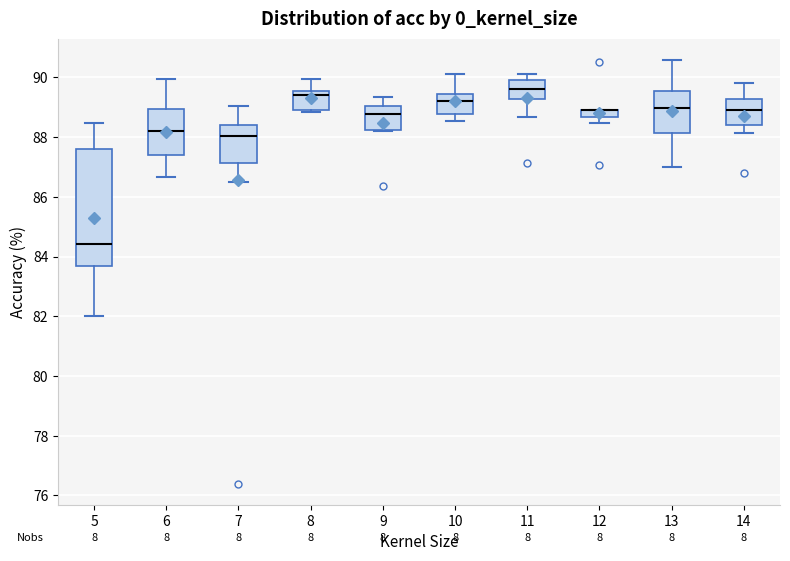

Which box is the tallest, from its lower edge to its upper edge?

5